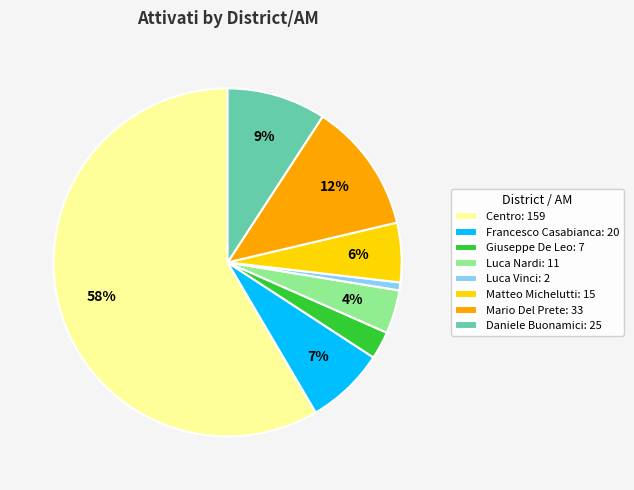

Do Luca Nardi and Francesco Casabianca together represent more than half of the pie?

No